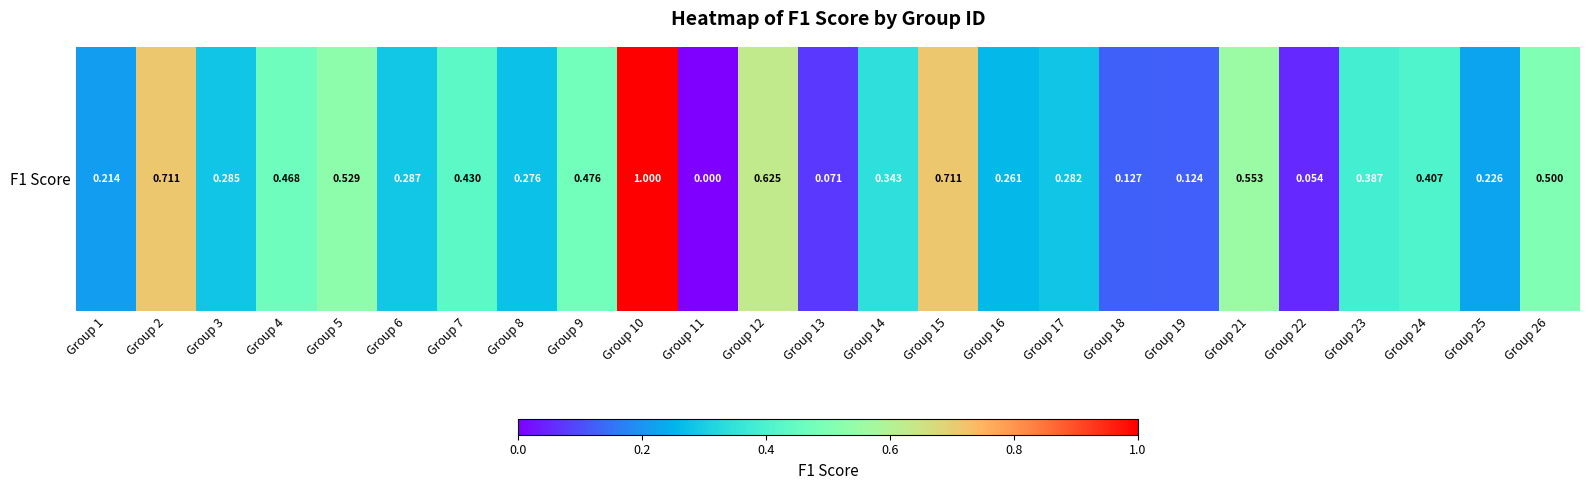

Reading left to right, transcribe all the data shown in this chart.

0.2	0.7	0.3	0.5	0.5	0.3	0.4	0.3	0.5	1.0	0.0	0.6	0.1	0.3	0.7	0.3	0.3	0.1	0.1	0.6	0.1	0.4	0.4	0.2	0.5